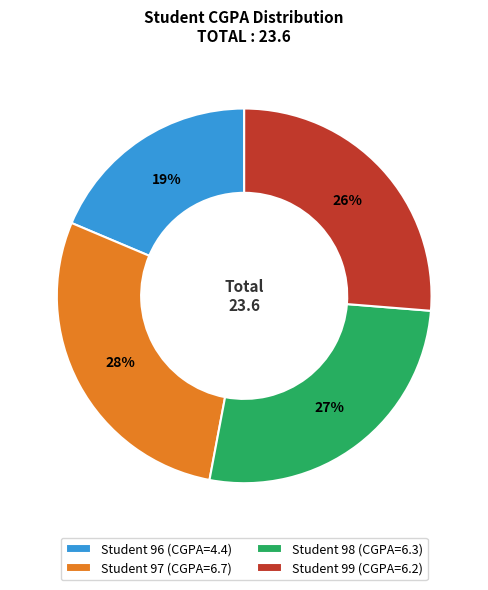

Is the sum of Student 99 (CGPA=6.2) and Student 96 (CGPA=4.4) greater than half?

No